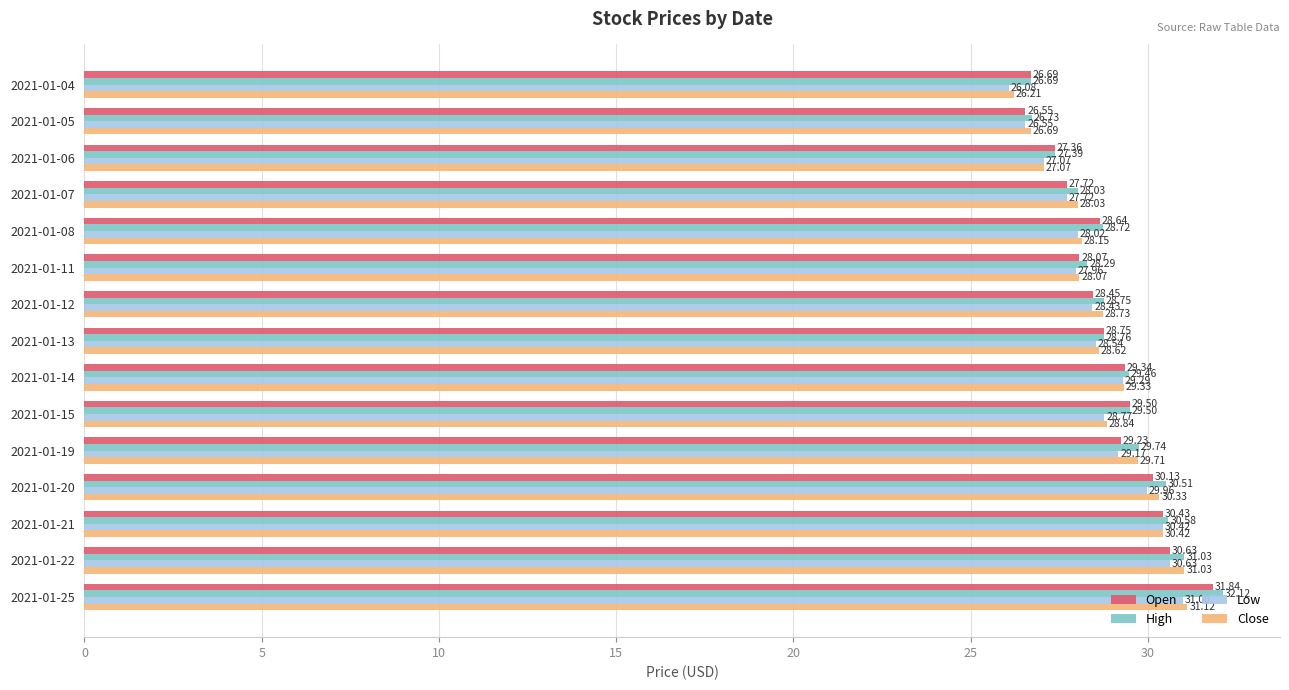

Which series has the largest total across all categories?

High